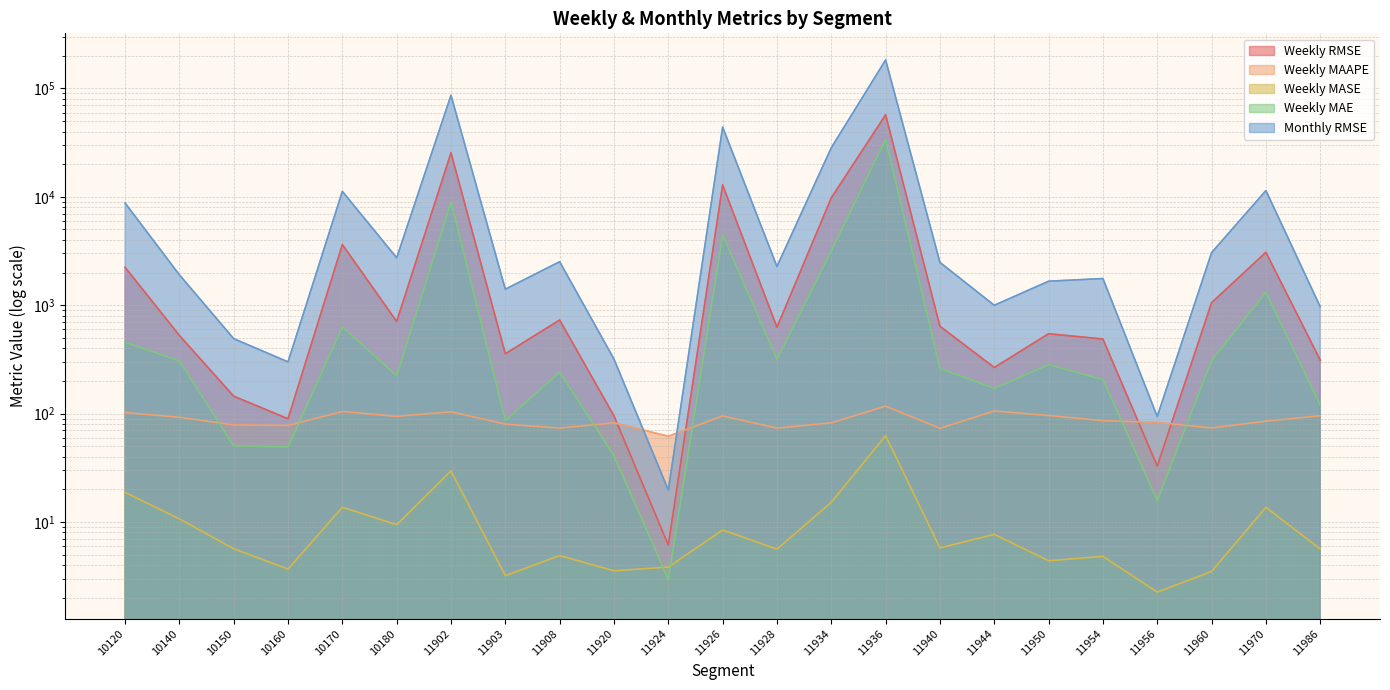

What is the smallest value displayed?

2.2